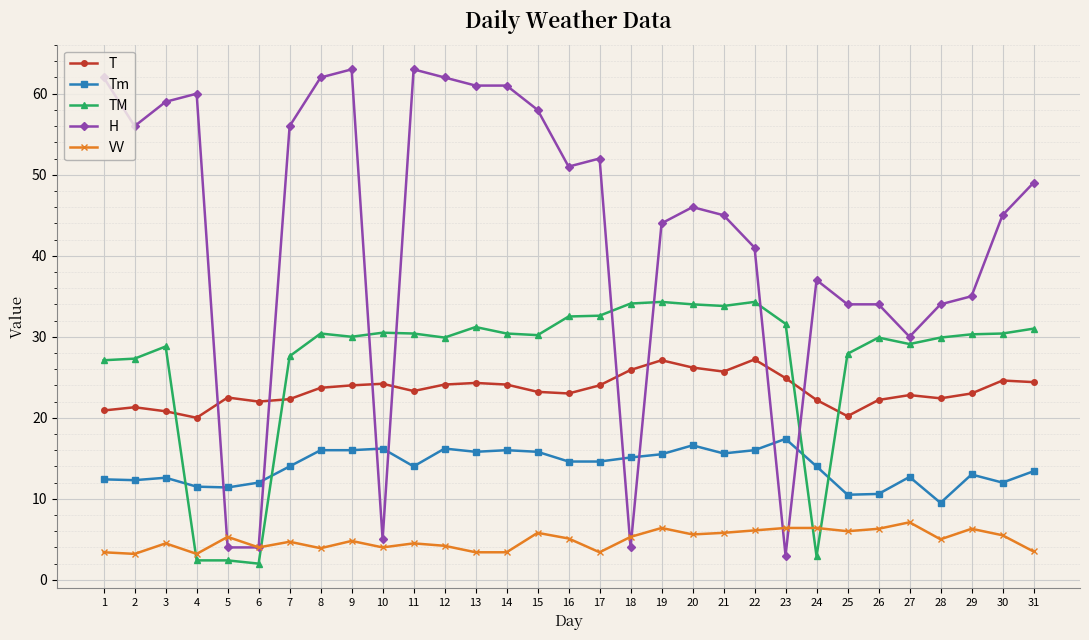

Which series has the largest range (max minus min)?

H